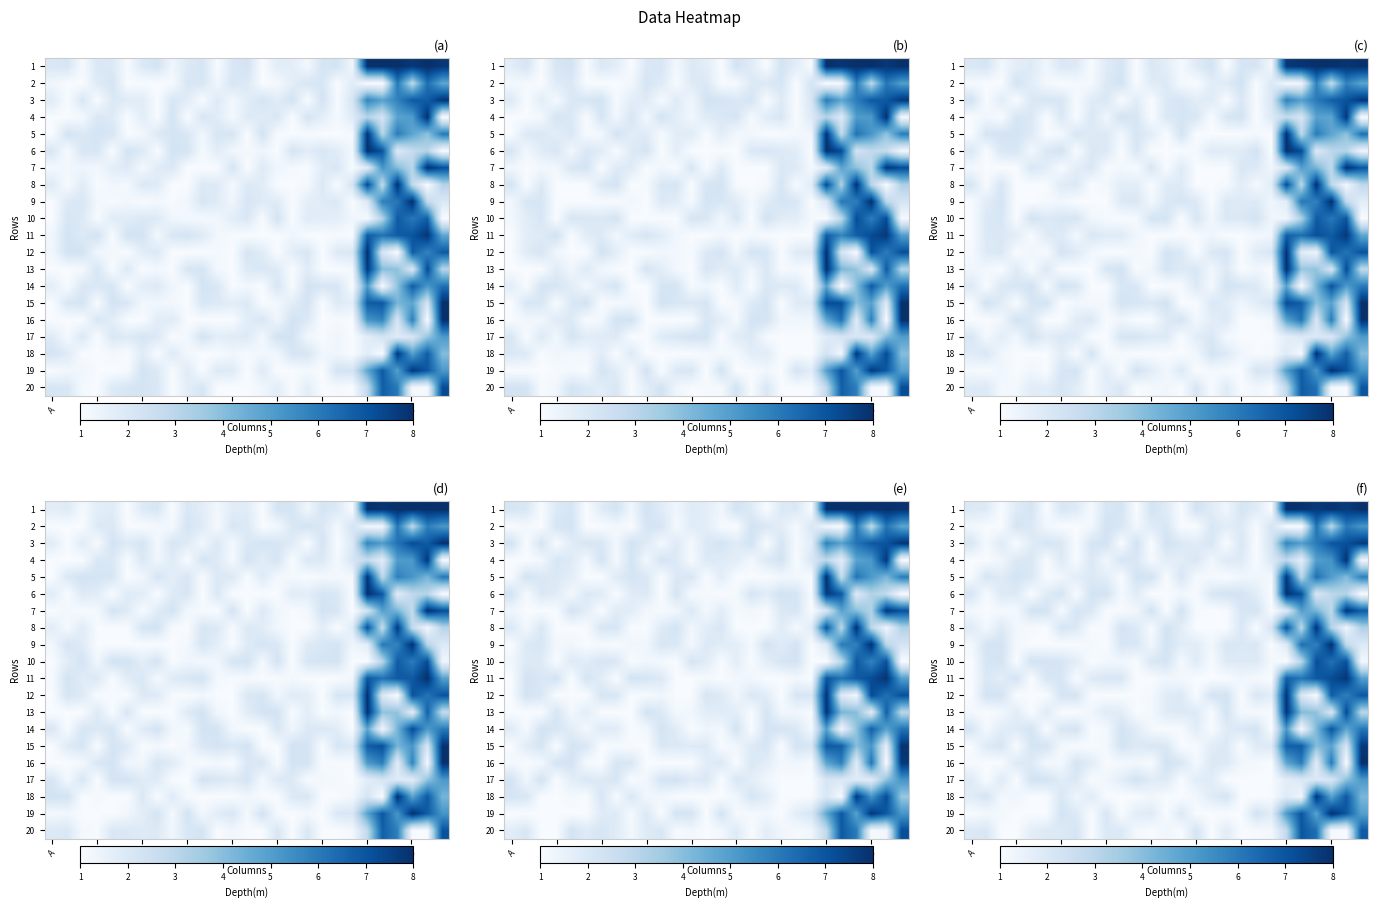

Reading left to right, what are all the values shown in this chart?

row_0: 2.0	1.9	1.0	1.9	2.2	1.0	2.1	1.9	1.1	2.1	2.2	1.0	2.2	1.8	1.0	2.3	1.8	1.3	2.2	1.8	1.0	8.0	7.9	7.7	7.9	7.7	8.0
row_1: 1.2	1.0	1.0	2.2	2.0	1.2	1.0	1.0	1.2	2.3	2.1	1.2	1.8	2.1	1.0	1.0	2.0	1.8	1.9	1.1	2.2	1.0	1.0	6.2	3.1	6.0	5.3
row_2: 2.1	1.1	1.9	1.0	1.8	2.2	2.0	1.0	2.2	2.3	1.0	2.3	1.0	2.3	2.0	1.8	2.1	1.0	2.0	1.0	2.2	5.7	5.0	6.0	7.0	7.1	7.7
row_3: 1.0	1.0	1.3	2.0	2.1	1.0	1.9	1.0	2.0	1.2	2.1	2.0	1.1	1.7	1.7	2.0	1.2	1.9	1.9	1.0	2.0	2.9	1.7	5.0	5.3	7.9	1.3
row_4: 1.0	2.1	1.8	2.2	2.0	1.0	1.3	1.7	1.9	1.7	1.0	2.2	2.3	1.0	2.1	1.1	1.1	1.0	1.2	1.3	1.2	7.8	3.0	6.3	5.0	4.1	5.9
row_5: 2.1	1.1	1.9	1.9	1.0	1.8	2.2	1.0	2.3	2.3	1.1	1.8	1.0	1.0	1.2	1.1	2.0	2.3	2.3	1.8	1.0	7.9	7.1	2.1	3.0	3.1	1.0
row_6: 1.2	1.0	1.1	1.1	2.3	2.3	1.1	2.2	2.0	1.0	1.0	1.3	2.3	1.0	2.3	1.1	1.0	1.1	2.1	2.2	1.0	2.0	4.9	4.3	2.9	7.9	6.8
row_7: 1.9	1.1	1.9	1.2	1.1	1.0	2.2	2.0	1.0	1.1	2.2	1.9	1.1	2.3	1.7	1.0	1.0	1.0	2.0	1.0	2.2	7.1	3.0	7.9	3.2	1.3	3.3
row_8: 1.2	2.2	2.3	1.2	1.0	1.0	1.0	1.0	1.1	1.0	2.1	2.1	1.2	2.3	1.8	1.8	1.2	2.1	2.0	2.0	1.0	1.9	6.3	5.8	8.0	2.8	1.9
row_9: 1.0	2.1	2.2	1.0	2.3	2.2	2.1	1.7	1.0	1.2	1.2	1.0	2.0	2.2	1.1	1.9	1.1	1.9	1.9	1.9	1.2	1.0	3.1	7.2	6.3	7.1	1.2
row_10: 1.0	2.0	1.7	2.2	1.0	2.1	2.1	1.0	1.9	2.1	2.1	1.0	1.0	1.3	1.2	1.0	1.0	1.0	1.3	1.1	1.0	6.7	6.1	6.9	7.2	7.8	5.0
row_11: 1.0	2.3	2.2	1.0	1.0	1.0	2.2	2.2	1.0	1.0	1.0	1.0	1.1	1.8	1.9	1.0	2.2	2.3	1.0	2.1	1.8	7.9	2.1	1.0	6.8	5.8	7.0
row_12: 1.2	1.0	1.2	1.8	1.0	1.9	1.0	1.0	1.3	1.8	1.7	1.0	1.2	1.9	1.9	1.9	1.0	2.2	1.1	1.1	1.0	7.8	4.1	3.9	2.1	7.3	3.0
row_13: 2.2	1.1	1.8	1.9	2.2	1.0	2.1	2.2	1.0	1.1	2.3	1.8	1.1	1.0	1.0	1.8	1.0	1.8	2.0	2.3	1.0	5.2	1.1	4.2	7.0	4.7	6.1
row_14: 1.0	1.9	2.1	1.0	2.2	2.2	1.2	1.0	1.0	1.2	2.3	1.9	2.1	2.0	1.0	1.1	1.8	1.9	1.0	1.9	1.9	6.7	6.8	4.0	4.8	2.2	7.7
row_15: 1.1	1.0	1.0	1.9	1.9	1.1	1.2	2.2	1.8	1.0	1.2	1.2	1.0	2.3	2.1	1.1	1.9	1.9	1.3	1.1	1.0	4.7	6.0	1.8	6.0	1.0	8.0
row_16: 1.9	1.0	1.9	1.0	2.3	2.3	1.8	2.0	1.0	1.3	1.7	2.3	1.8	1.9	1.0	1.8	1.8	1.0	1.0	1.0	1.0	1.7	2.0	2.0	2.1	3.9	5.2
row_17: 1.8	2.2	1.2	1.3	1.0	1.0	2.0	1.3	1.8	1.0	1.0	1.0	1.3	1.0	1.0	1.2	1.8	2.2	1.0	1.0	1.0	1.9	1.3	7.9	4.9	6.9	4.2
row_18: 1.0	1.2	1.1	1.0	1.0	1.0	2.2	1.9	1.0	2.1	1.0	1.8	1.9	1.0	2.0	1.0	1.0	1.0	1.0	2.3	1.8	5.1	7.0	4.9	8.0	6.9	4.9
row_19: 2.0	2.1	1.0	1.0	1.7	1.9	1.9	2.2	1.0	2.0	2.0	1.2	1.0	1.3	1.0	2.2	1.0	1.8	1.0	1.1	1.2	2.8	7.0	6.3	1.1	1.0	6.9